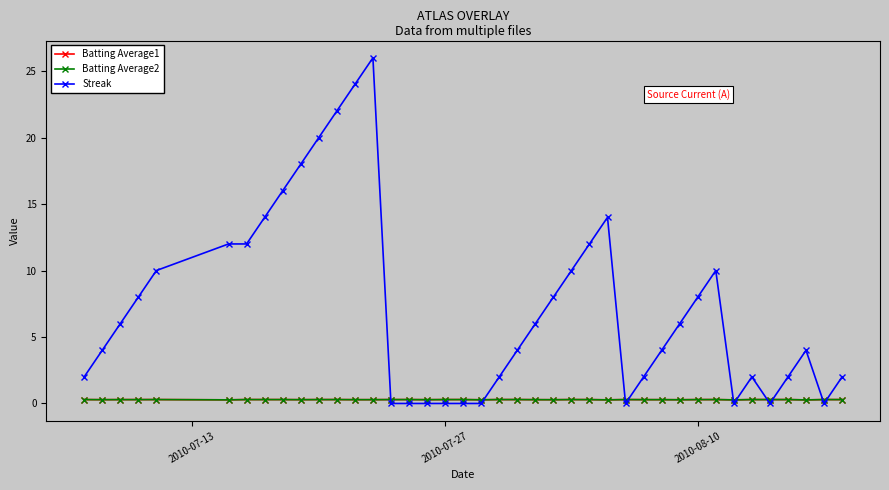

What is the value of the Batting Average1 point at the 24th from the left?

0.3